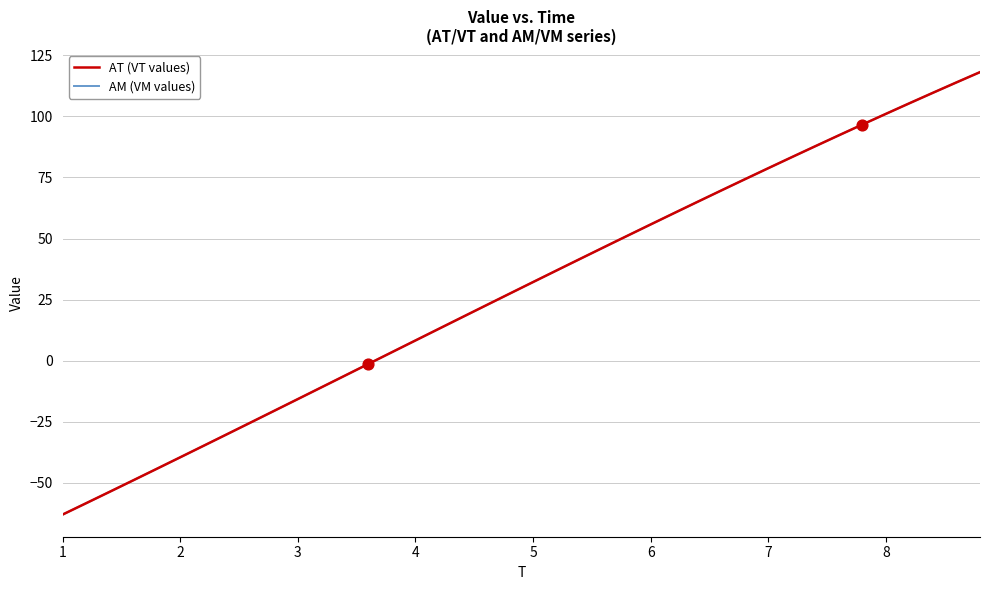

Does the chart have visible grid lines?

Yes